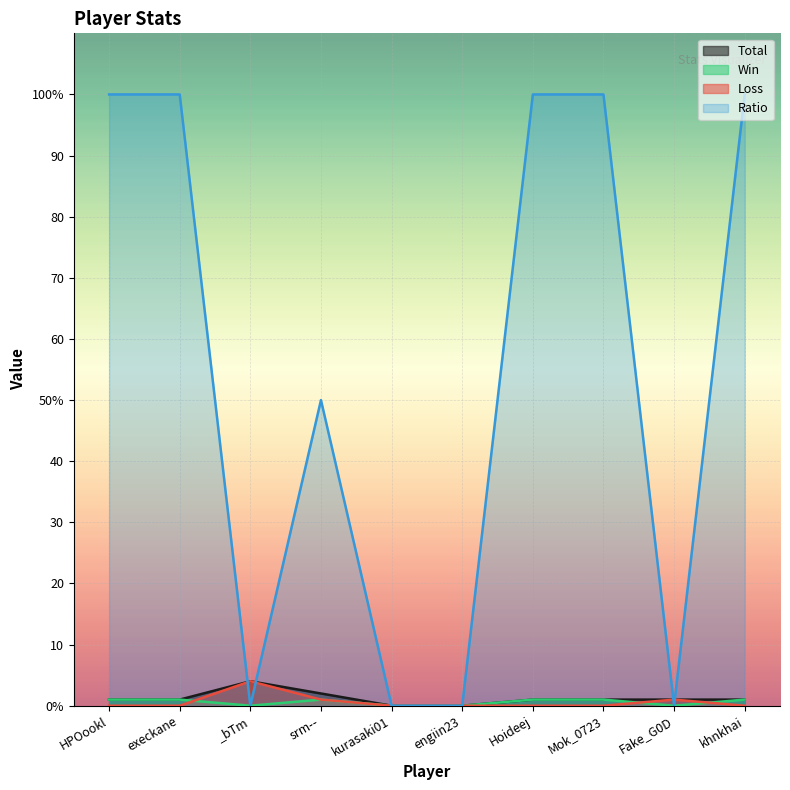

The Ratio series shows -63 at kurasaki01. True or false?

False